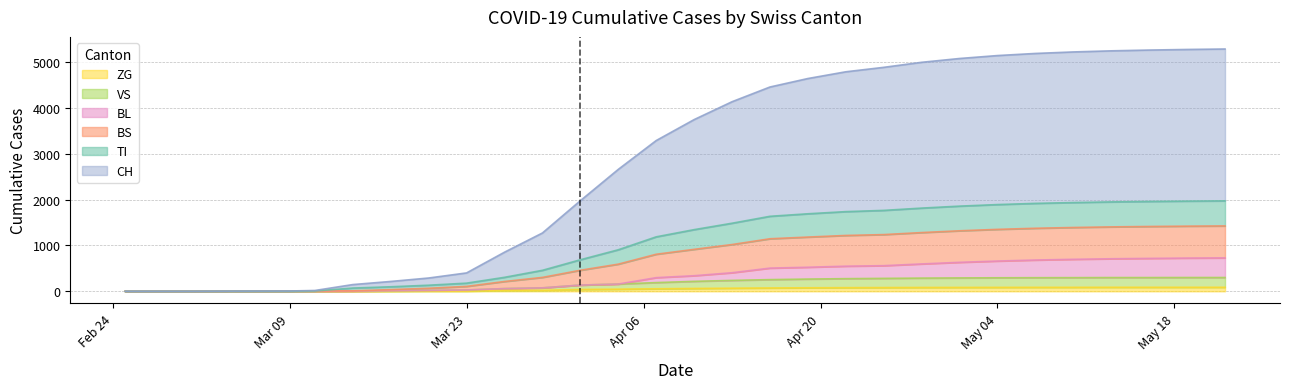

What is the value of the CH point at the 4th from the left?

4